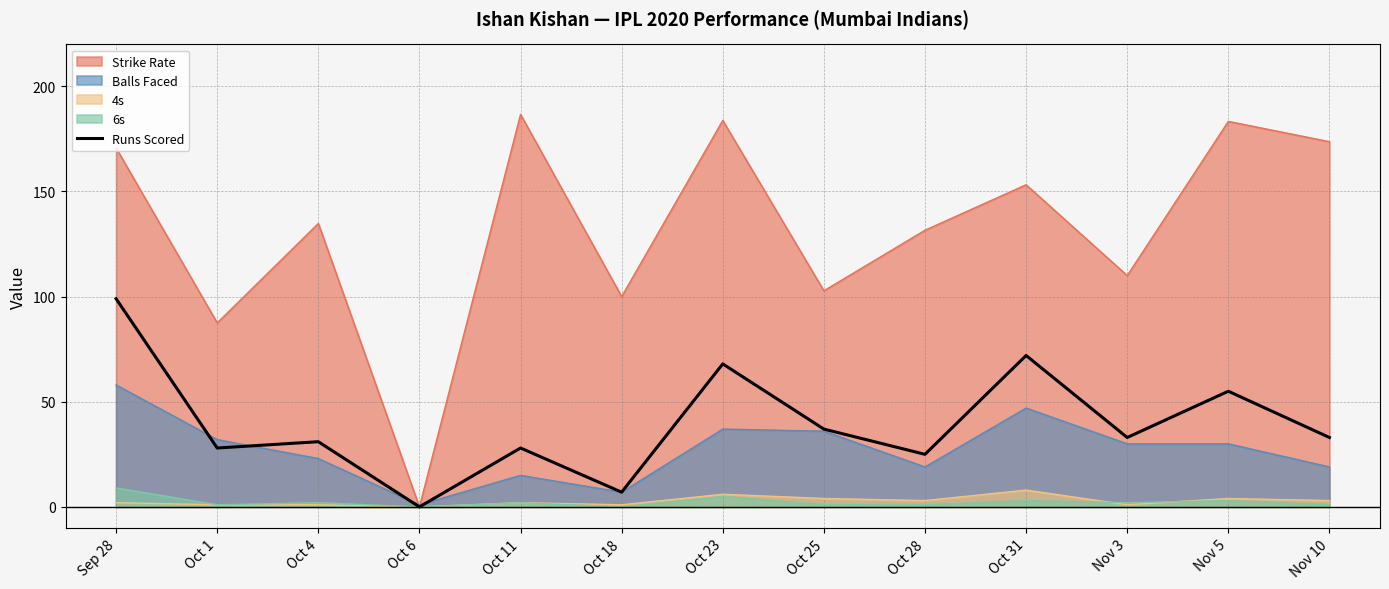

The value at Nov 5 is 55. True or false?

True